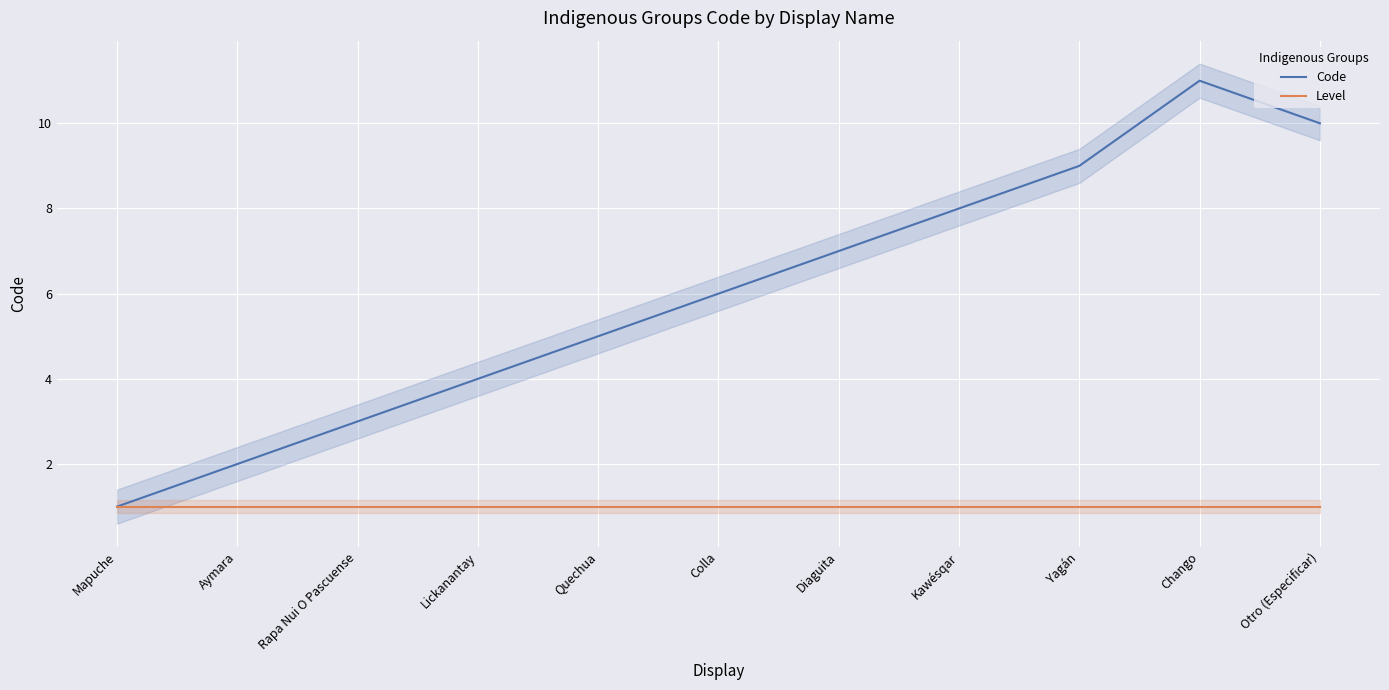

What is the label of the 2nd point from the left?

Aymara